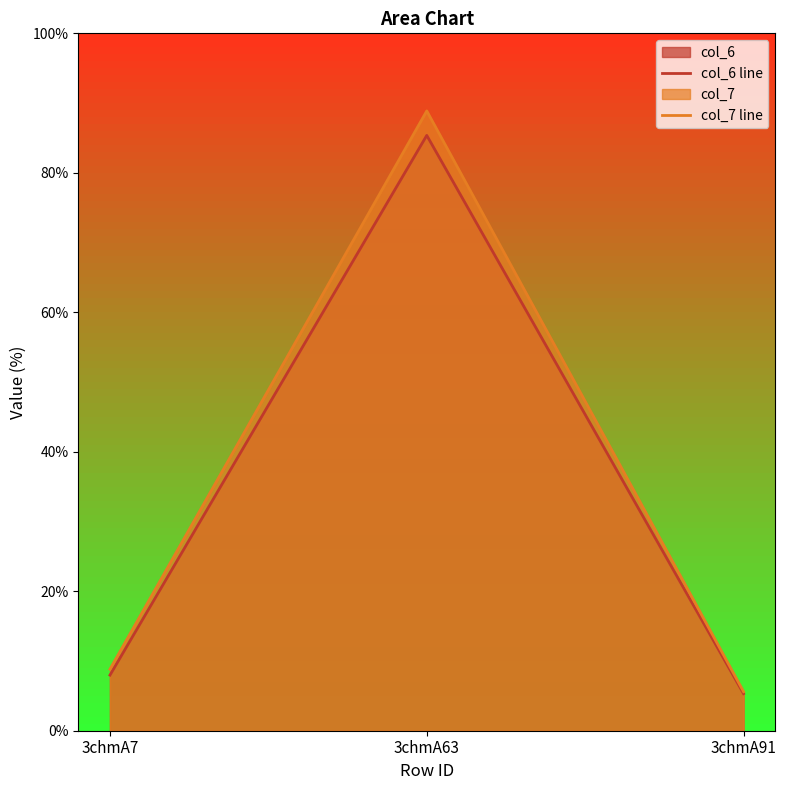

Is it true that col_7 line equals 5.6 at 3chmA91?

True